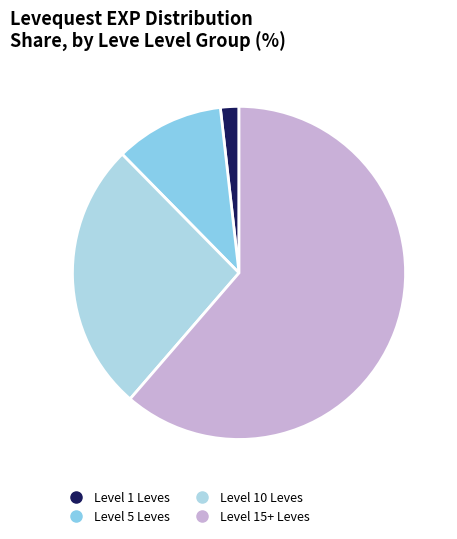

How many segments does this pie chart have?

4